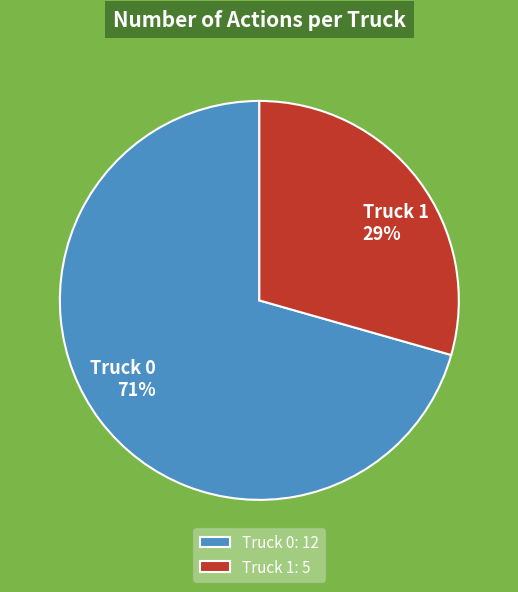

To the nearest percent, what is the average slice percentage?

50%